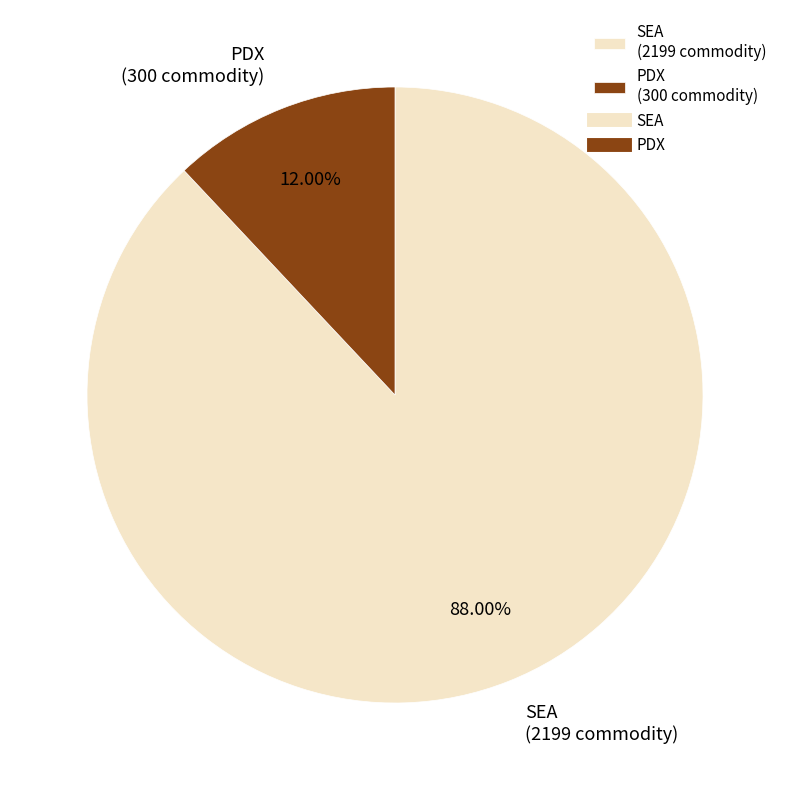

What is the ratio of the value at PDX to the value at SEA?

0.1